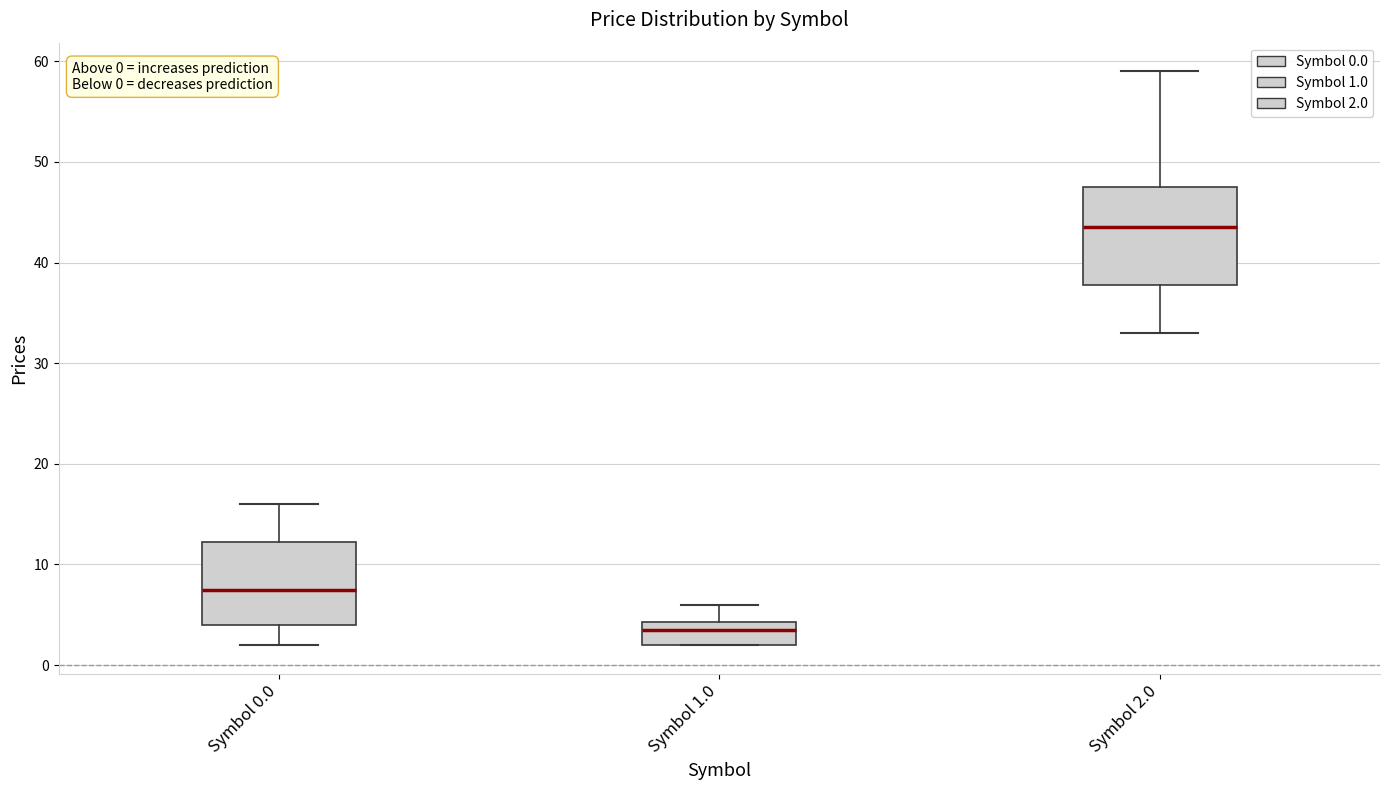

Comparing the boxes themselves (not the whiskers), which one is the tallest?

Symbol 2.0